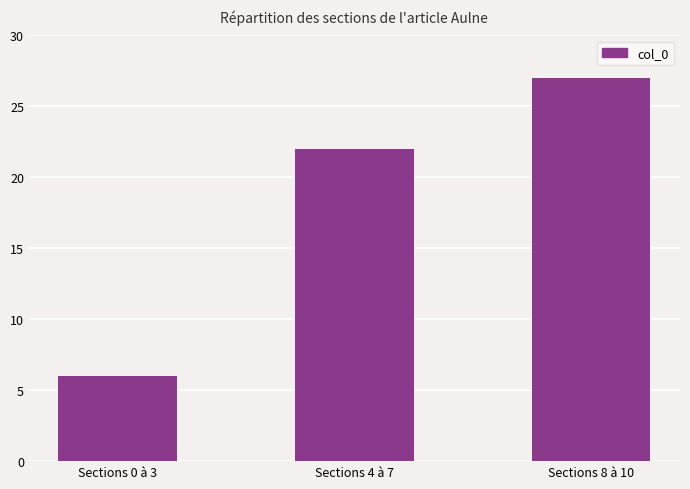

The value at Sections 4 à 7 is 22. True or false?

True